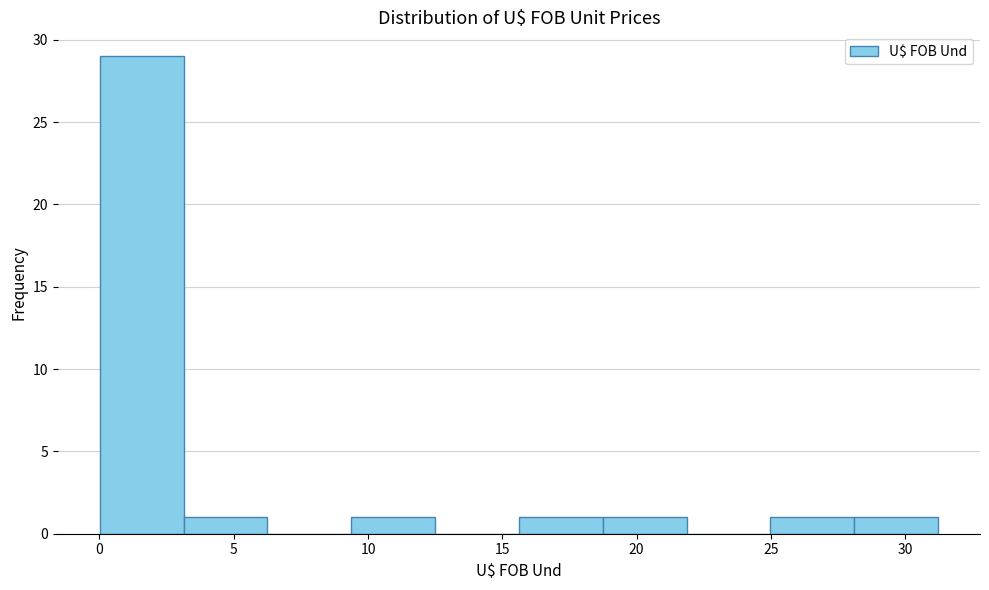

Over which range of the x-axis is the bar tallest?

0.0 to 3.0